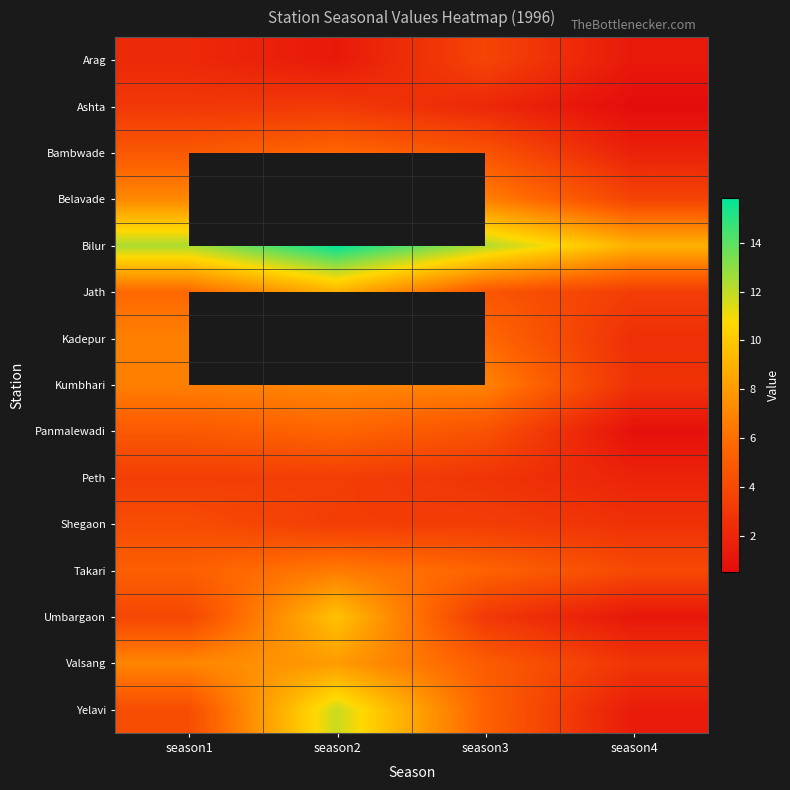

Which series has the largest total across all categories?

Bilur